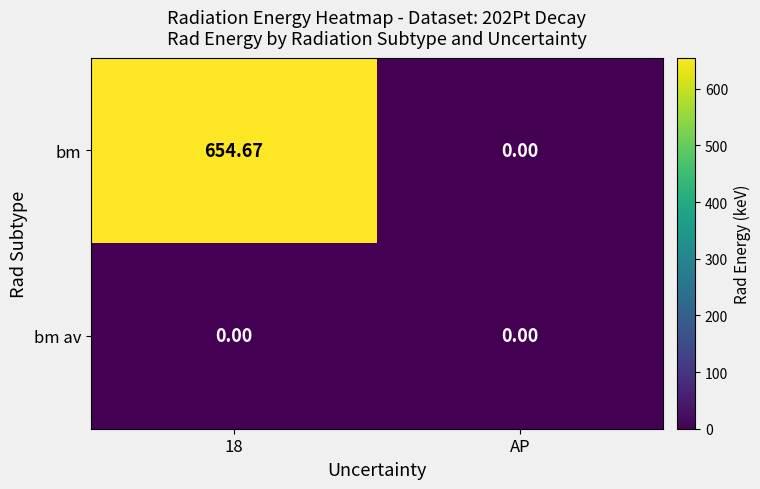

Which series has the largest range (max minus min)?

bm